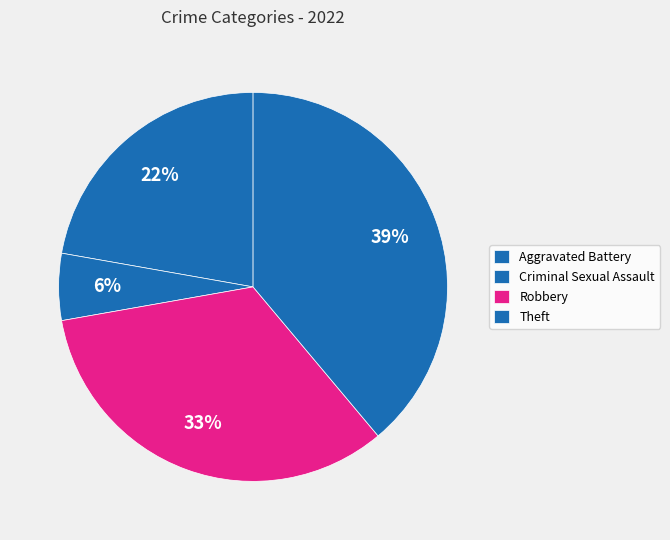

How many segments does this pie chart have?

4